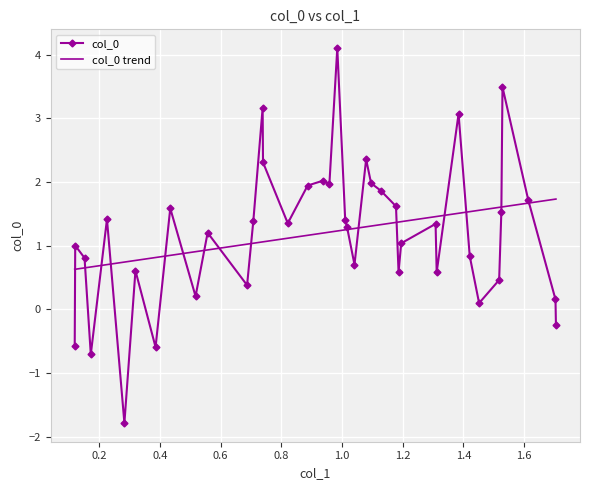

What is the value of the col_0 point at the 28th from the left?

0.6